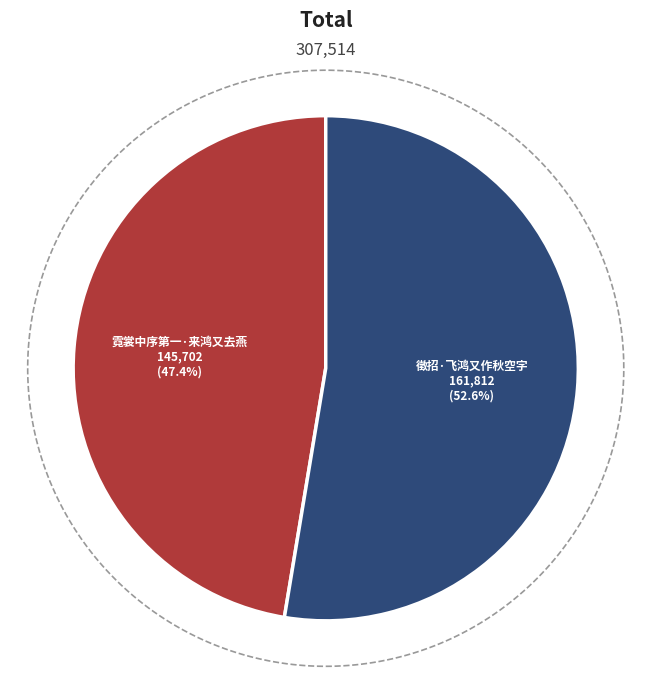

To the nearest percent, what is the average slice percentage?

50%